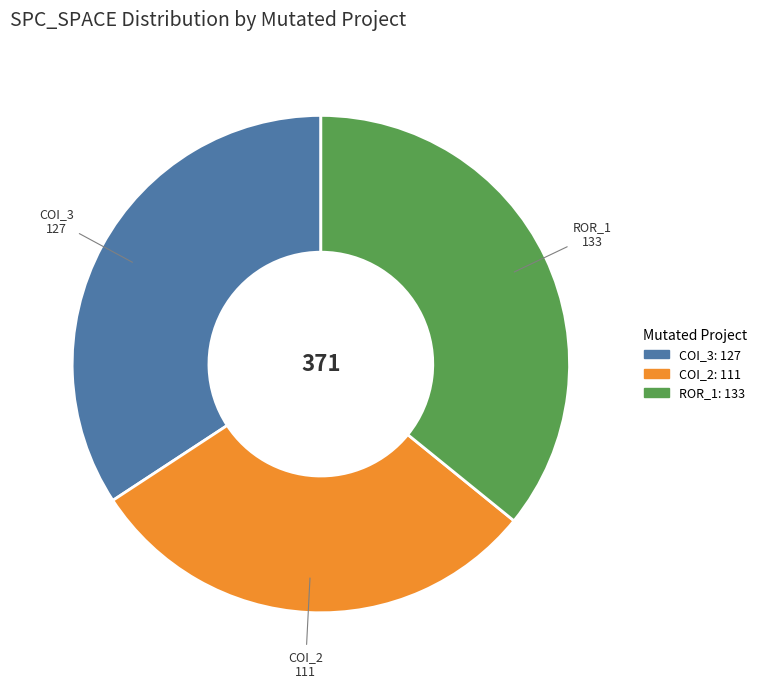

Is there any slice that represents more than half of the pie?

No